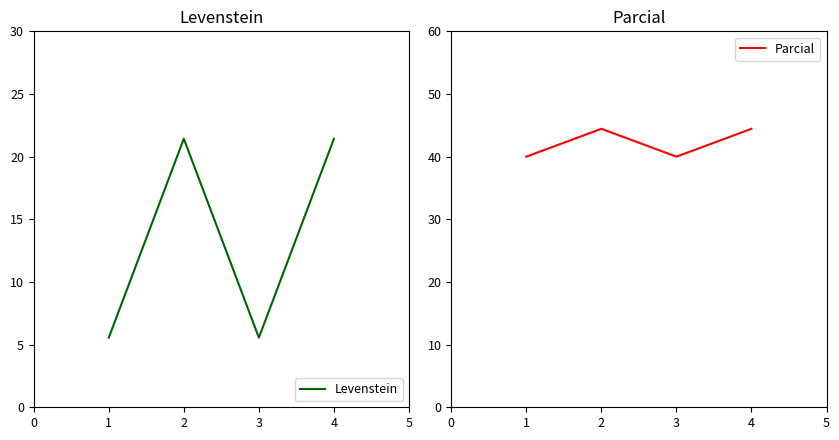

True or false: Parcial and Levenstein intersect in this chart.

False